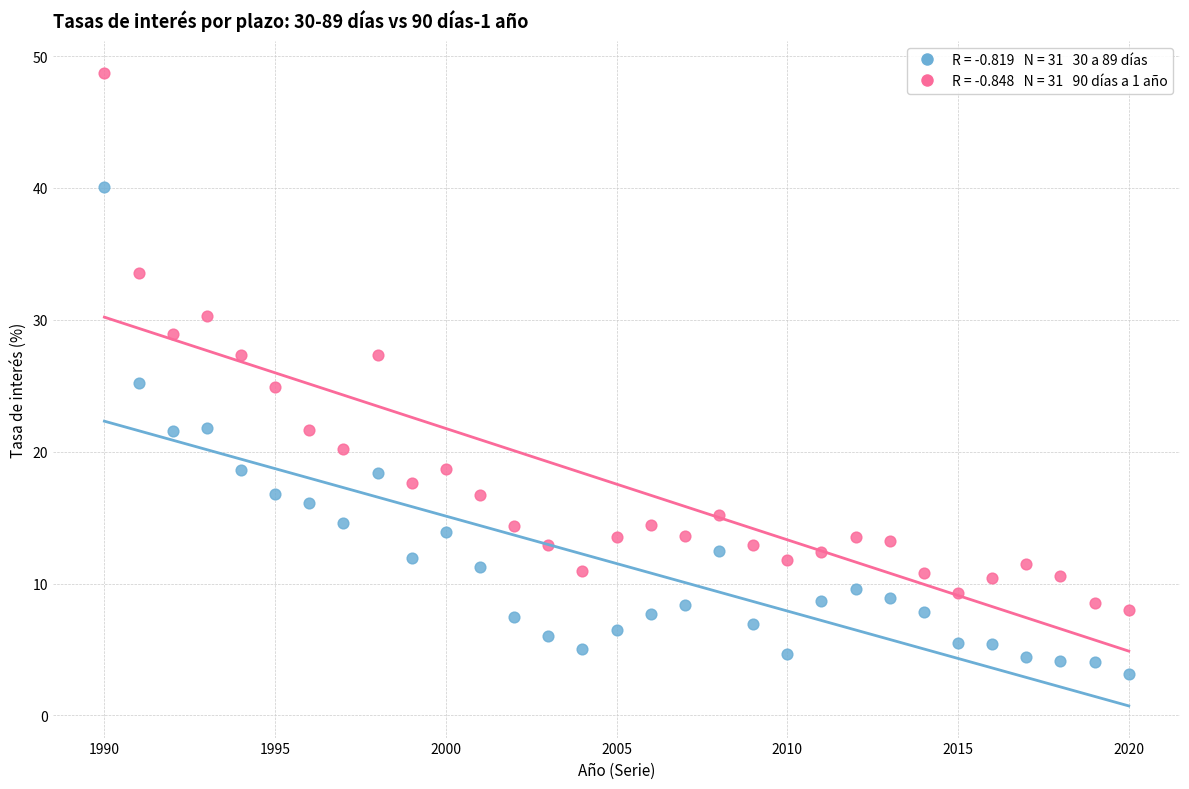

Across all data points, what is the range of Y values (max minus min)?

45.6